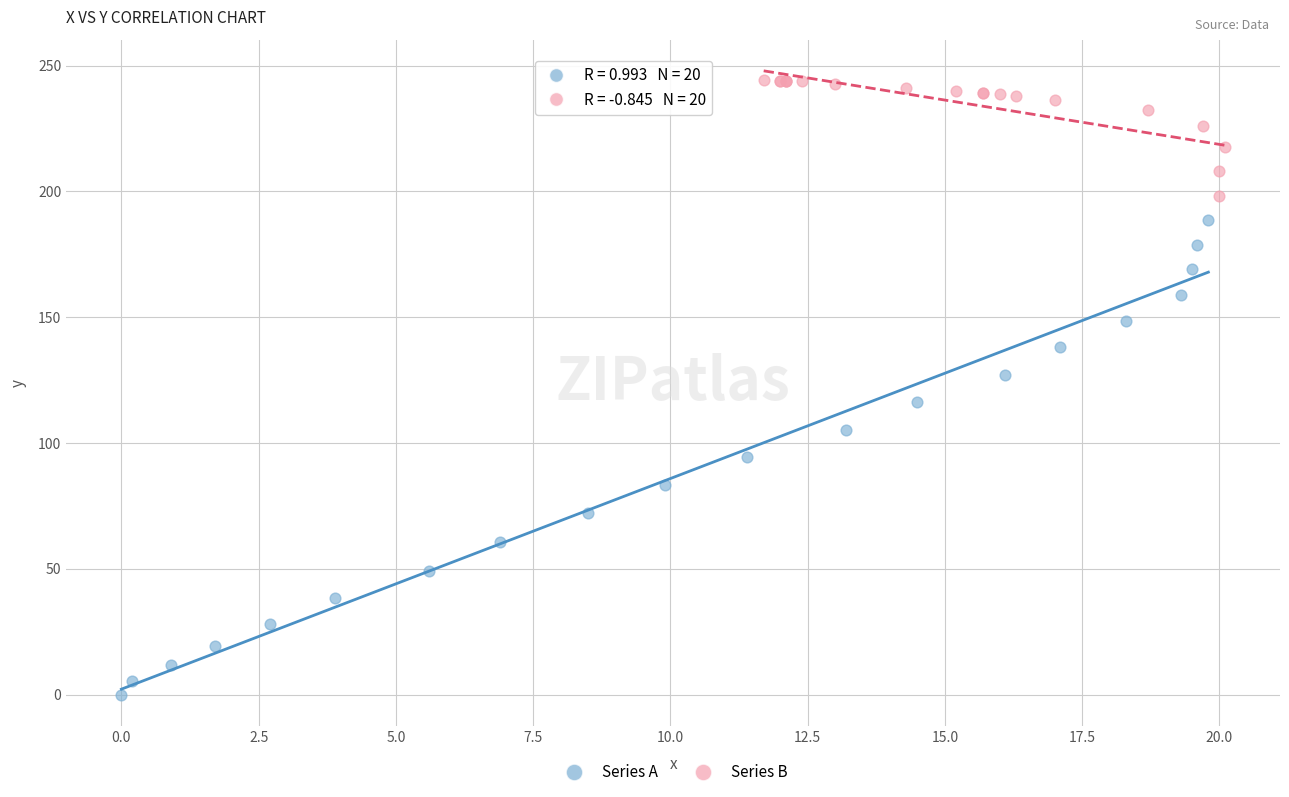

Which series reaches the minimum Y coordinate?

Series A